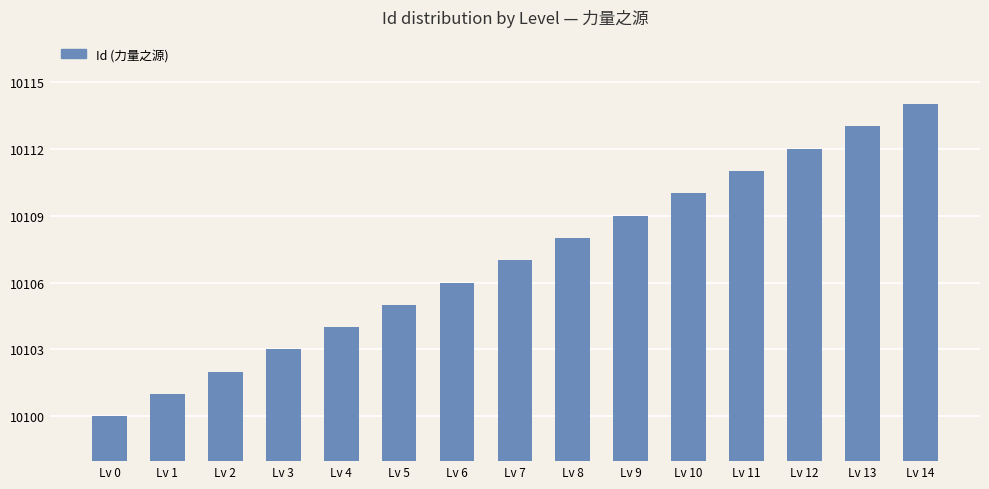

What is the value of the 12th bar from the left?

10111